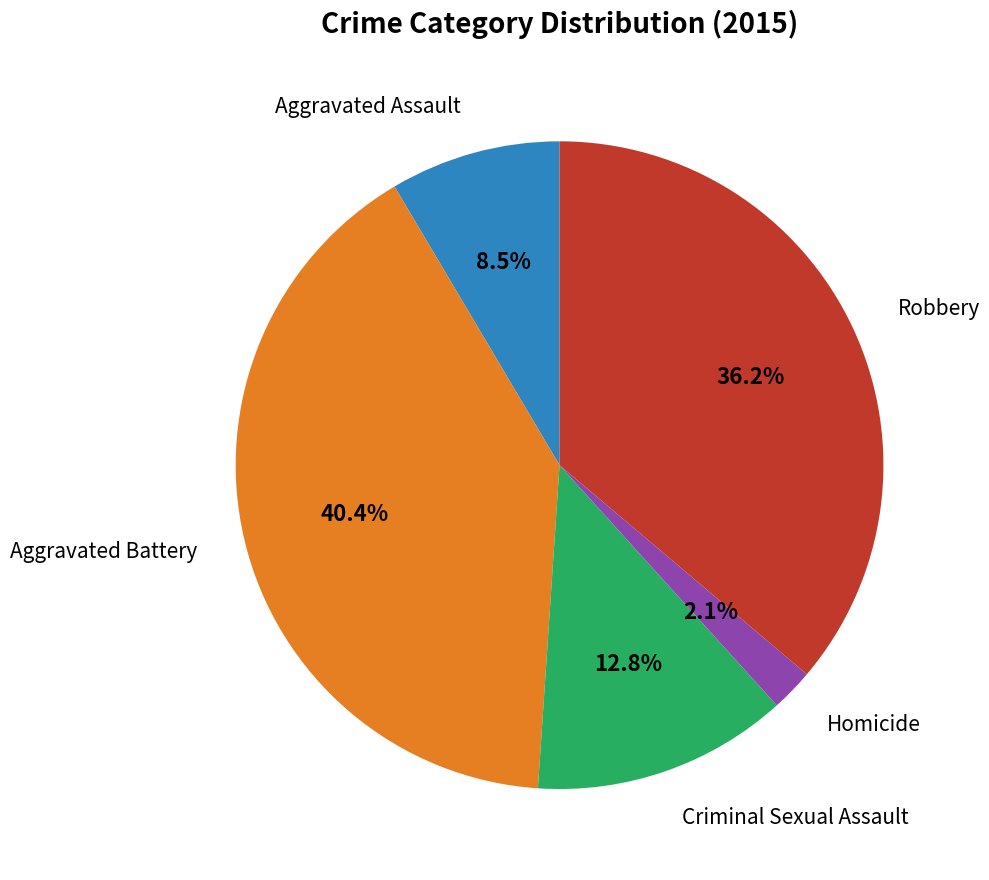

Is there a majority slice in this chart?

No